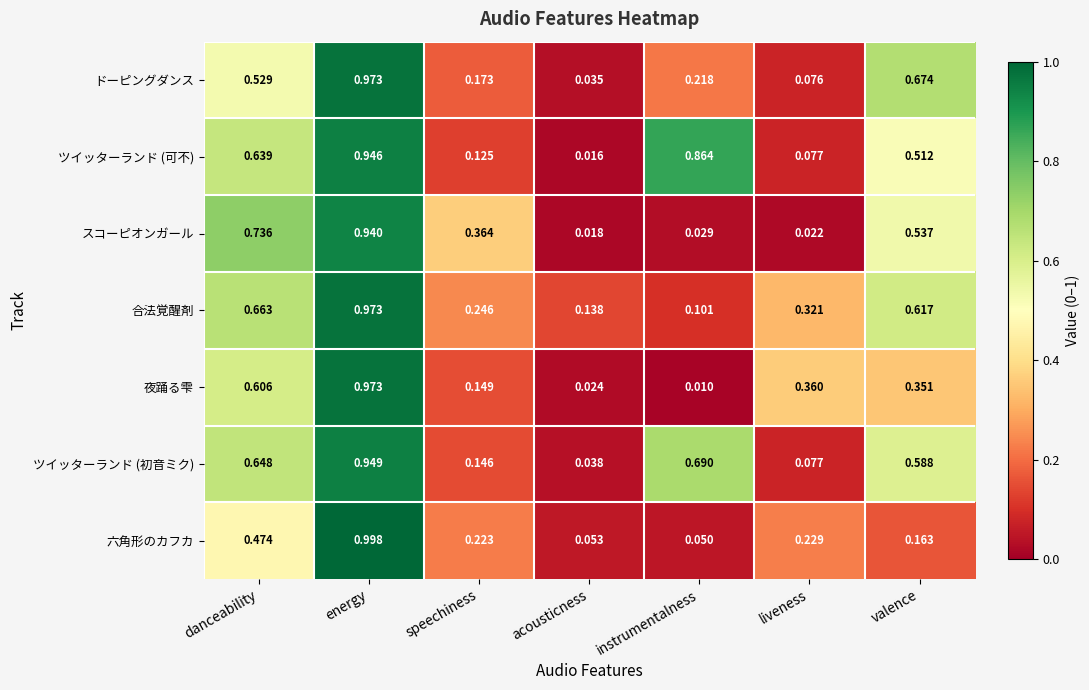

At which label is ツイッターランド (可不) closest to 0?

acousticness